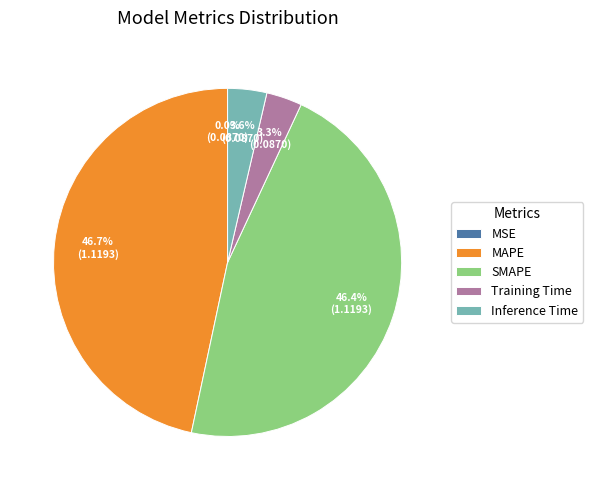

How much of the chart is everything except Training Time?

96.7%